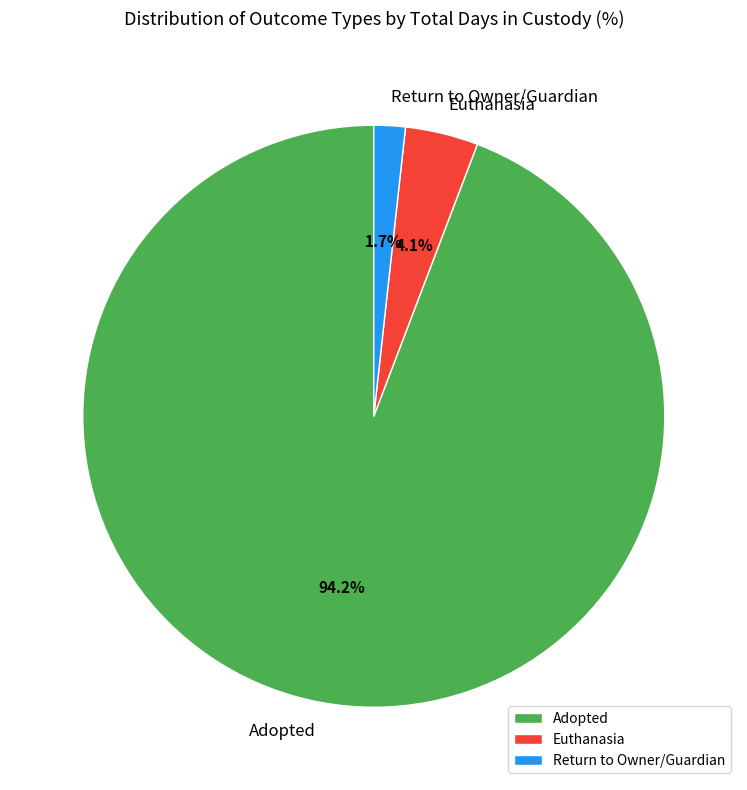

Does any single category account for the majority?

Yes